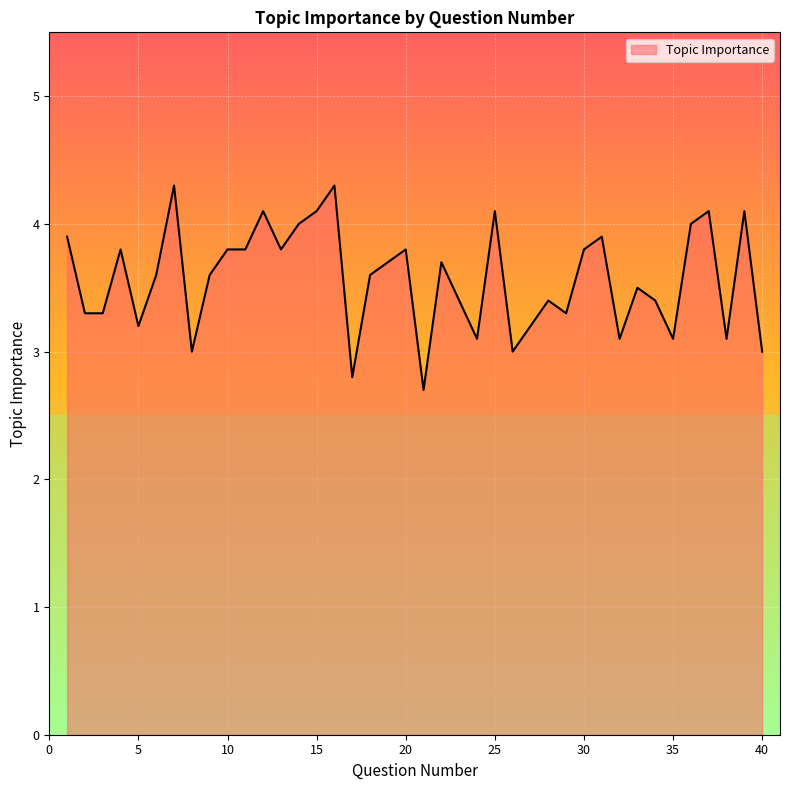

Reading left to right, what are all the values shown in this chart?

3.9	3.3	3.3	3.8	3.2	3.6	4.3	3.0	3.6	3.8	3.8	4.1	3.8	4.0	4.1	4.3	2.8	3.6	3.7	3.8	2.7	3.7	3.4	3.1	4.1	3.0	3.2	3.4	3.3	3.8	3.9	3.1	3.5	3.4	3.1	4.0	4.1	3.1	4.1	3.0